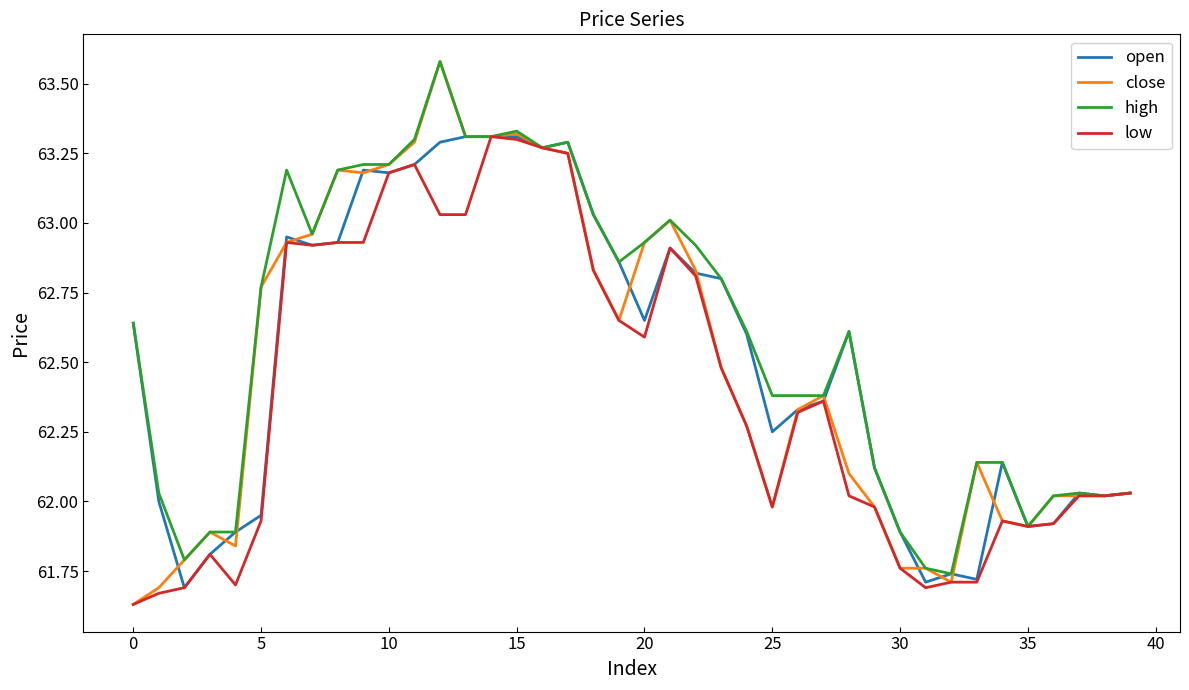

What is the maximum value for close?

63.6